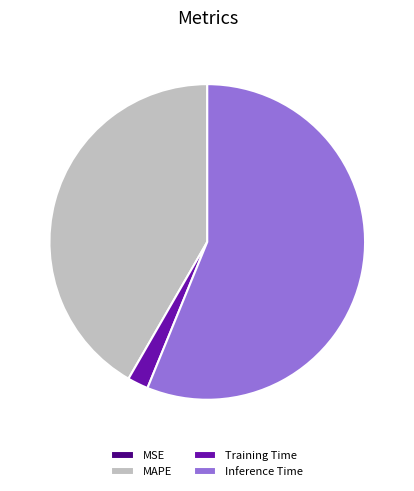

True or false: MAPE accounts for 34% of the total.

False